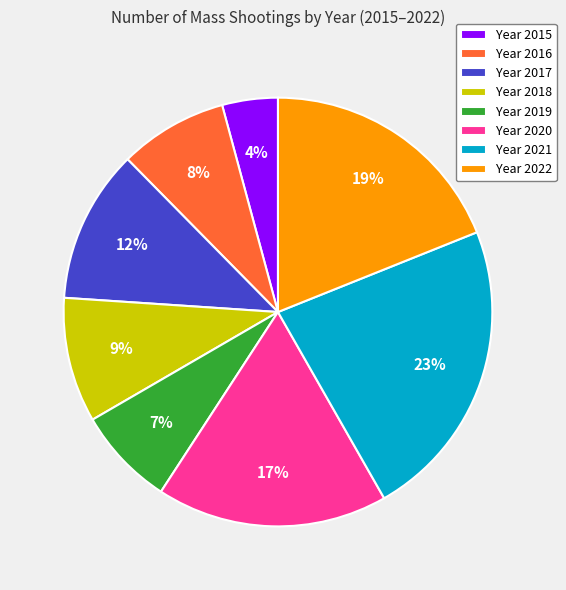

How many slices are in this pie chart?

8